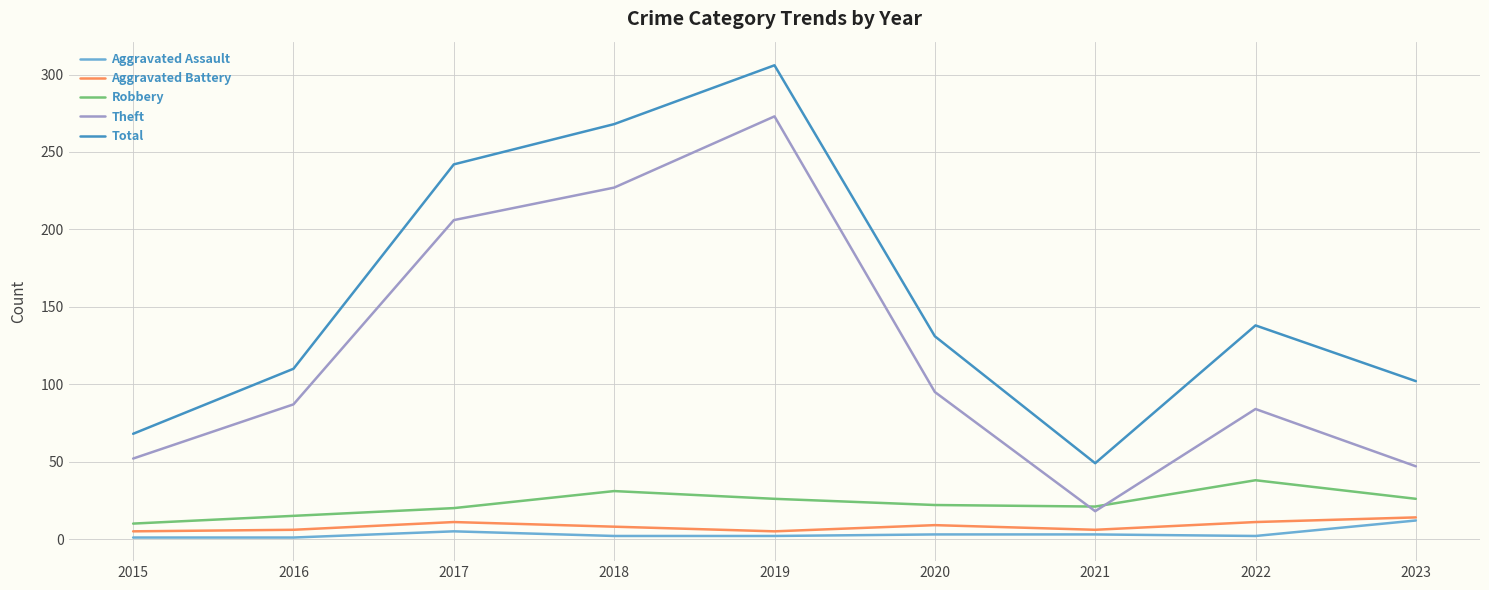

In Aggravated Battery, how many points are lower than both neighbors (excluding endpoints)?

2